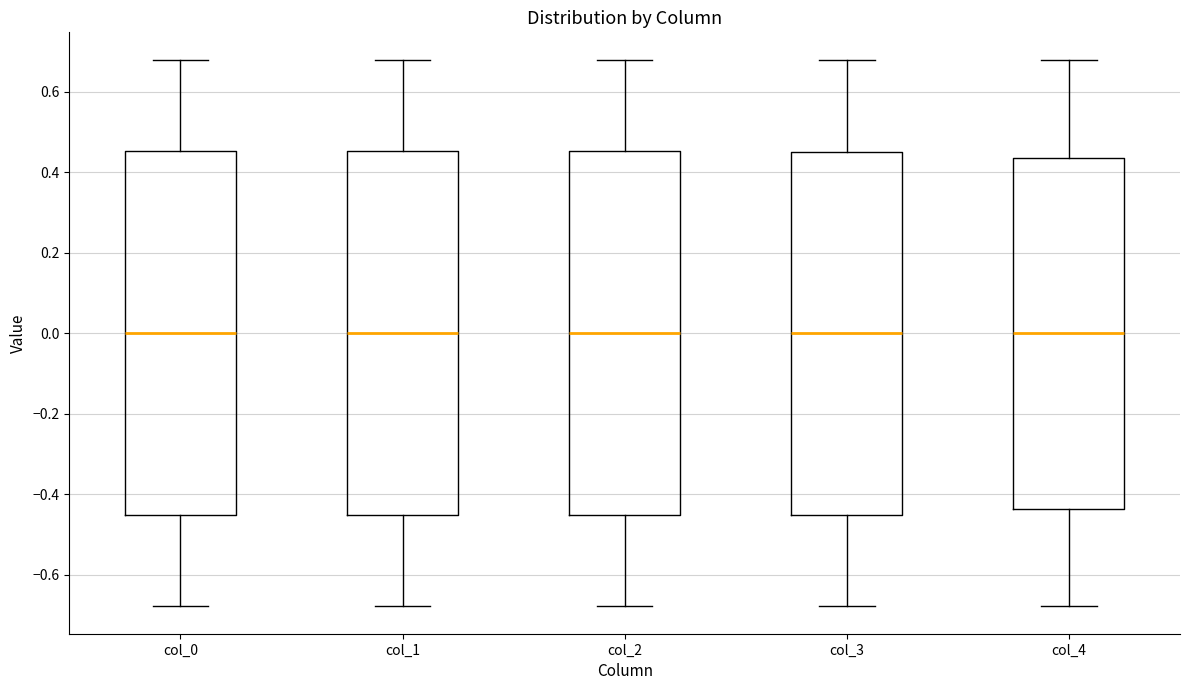

Reading left to right, transcribe this box plot: for each box, give where its median line is, the range the box spans, and where its two whiskers end, as read against the y-axis. The values are not printed on the chart, so give them approximately, as read against the axis.

col_0: median 0.00, box -0.46 to 0.46, whiskers -0.68 to 0.68
col_1: median 0.00, box -0.46 to 0.46, whiskers -0.68 to 0.68
col_2: median 0.00, box -0.46 to 0.46, whiskers -0.68 to 0.68
col_3: median 0.00, box -0.46 to 0.46, whiskers -0.68 to 0.68
col_4: median 0.00, box -0.44 to 0.44, whiskers -0.68 to 0.68